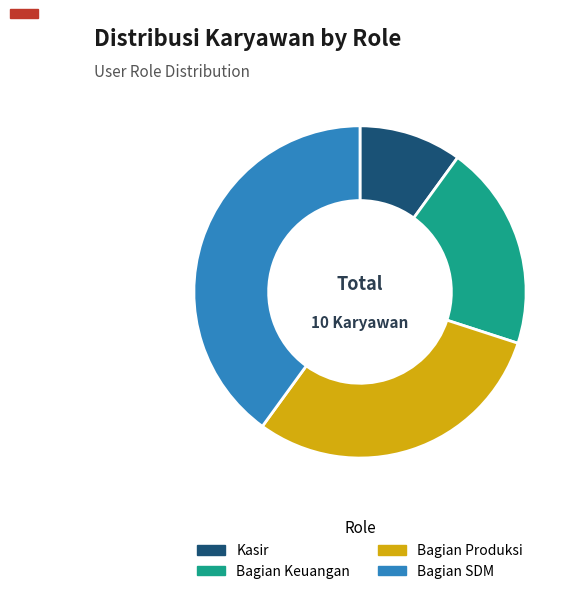

Combined, do Bagian Produksi and Kasir account for over 50%?

No